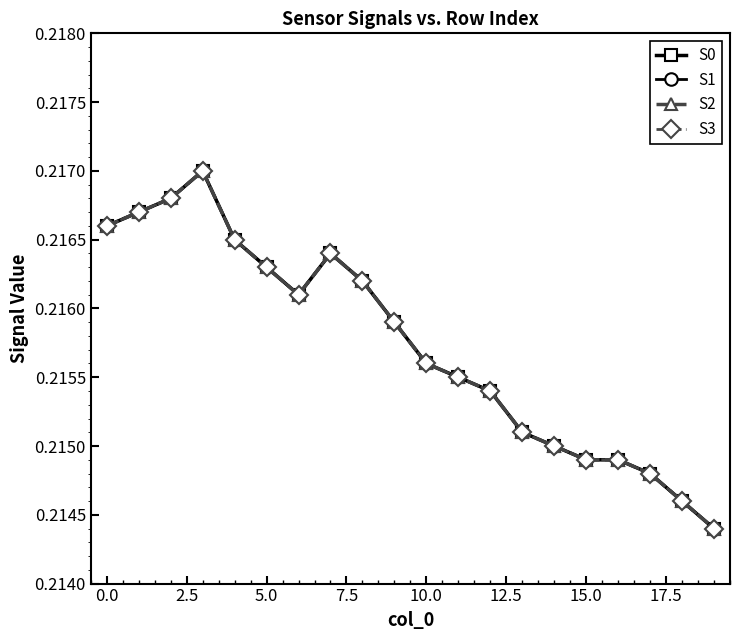

What is the value of the S0 point at the 17th from the left?

0.2